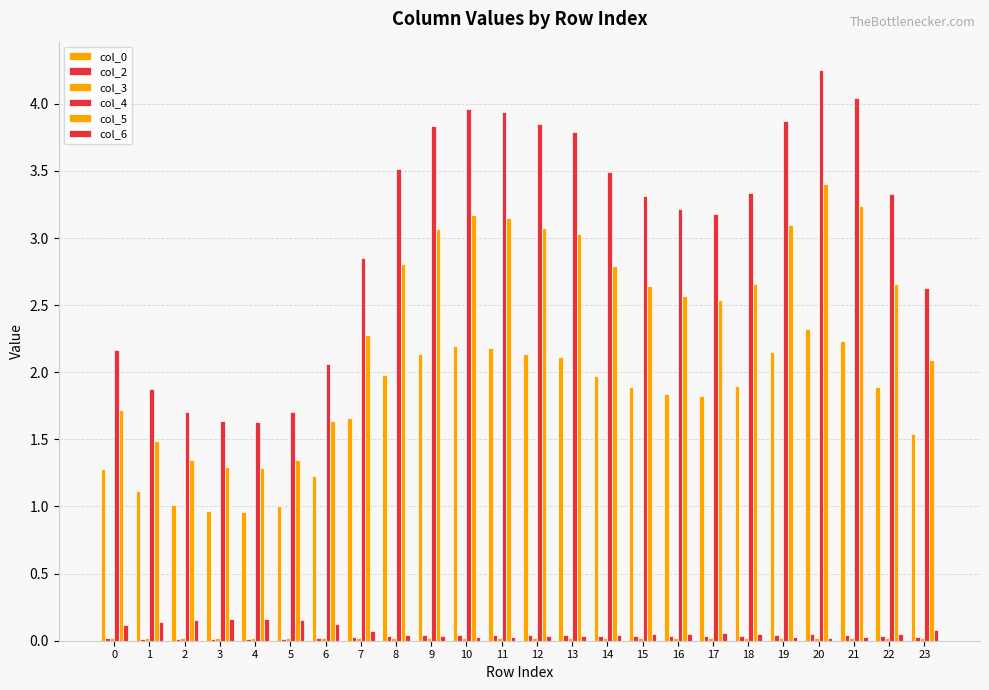

Read the col_0 value at 0.

1.3